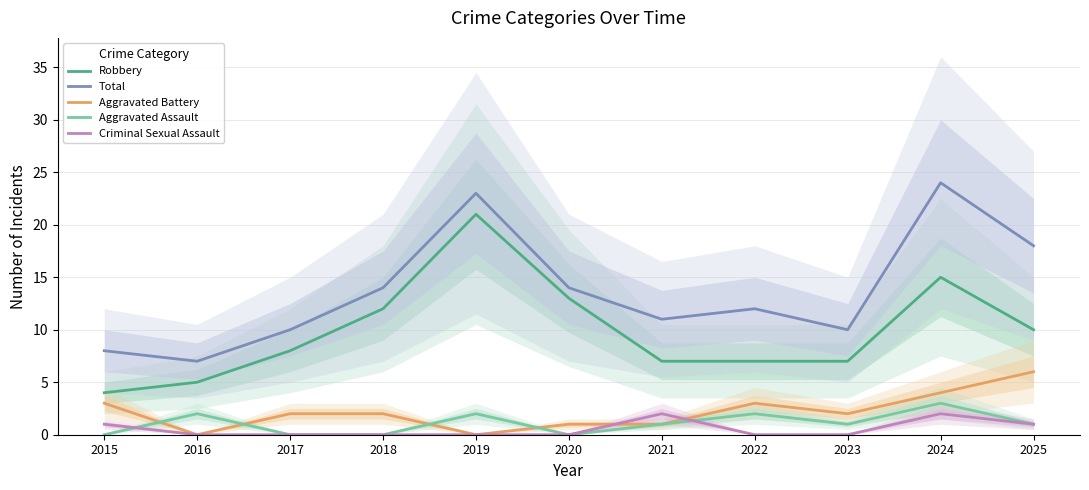

At how many categories does at least one series exceed 16?

3